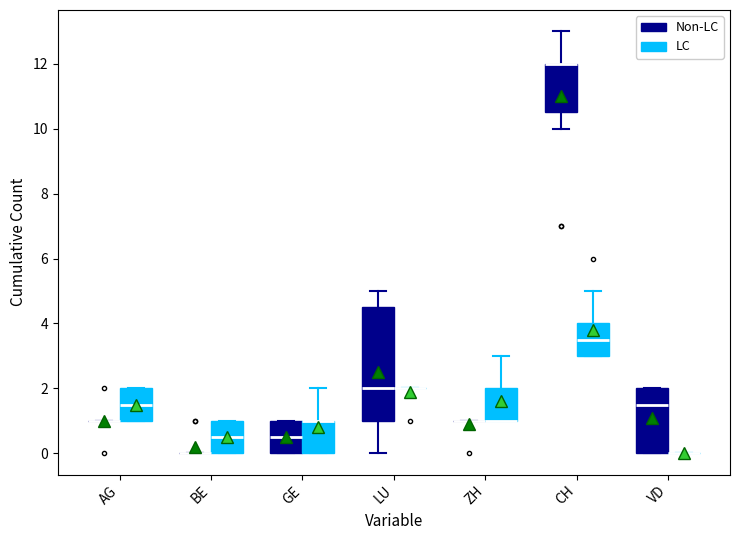

Reading left to right, read every box against the y-axis: the position of its median line, the range the box covers, and the ends of its whiskers. The values are not printed on the chart, so give them approximately, as read against the axis.

AG (Non-LC): box collapsed to a line at 1.0, whiskers 1.0 to 1.0
AG (LC): median 1.6, box 1.0 to 2.0, whiskers 1.0 to 2.0
BE (Non-LC): box collapsed to a line at 0.0, whiskers 0.0 to 0.0
BE (LC): median 0.6, box 0.0 to 1.0, whiskers 0.0 to 1.0
GE (Non-LC): median 0.6, box 0.0 to 1.0, whiskers 0.0 to 1.0
GE (LC): median 1.0 (drawn on the box's upper edge), box 0.0 to 1.0, whiskers 0.0 to 2.0
LU (Non-LC): median 2.0, box 1.0 to 4.6, whiskers 0.0 to 5.0
LU (LC): box collapsed to a line at 2.0, whiskers 2.0 to 2.0
ZH (Non-LC): box collapsed to a line at 1.0, whiskers 1.0 to 1.0
ZH (LC): median 1.0 (drawn on the box's lower edge), box 1.0 to 2.0, whiskers 1.0 to 3.0
CH (Non-LC): median 12.0 (drawn on the box's upper edge), box 10.6 to 12.0, whiskers 10.0 to 13.0
CH (LC): median 3.6, box 3.0 to 4.0, whiskers 3.0 to 5.0
VD (Non-LC): median 1.6, box 0.0 to 2.0, whiskers 0.0 to 2.0
VD (LC): box collapsed to a line at 0.0, whiskers 0.0 to 0.0